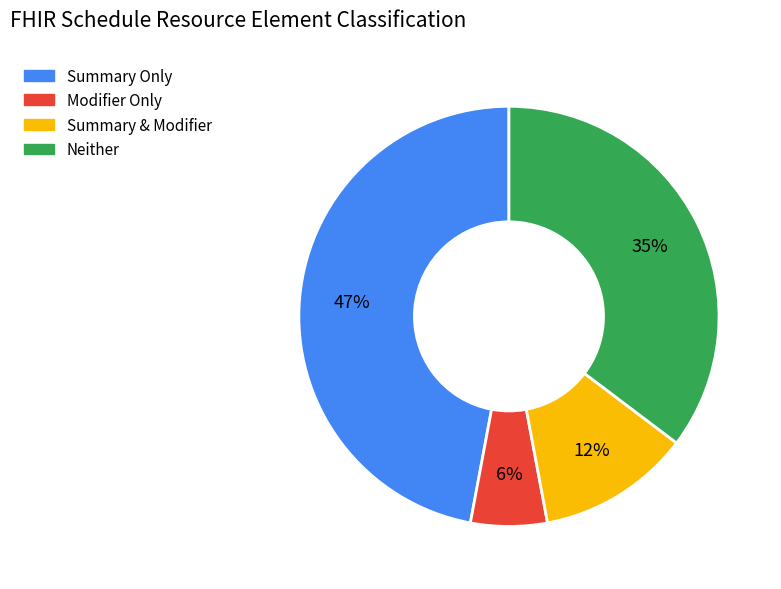

Count the number of slices in the pie.

4